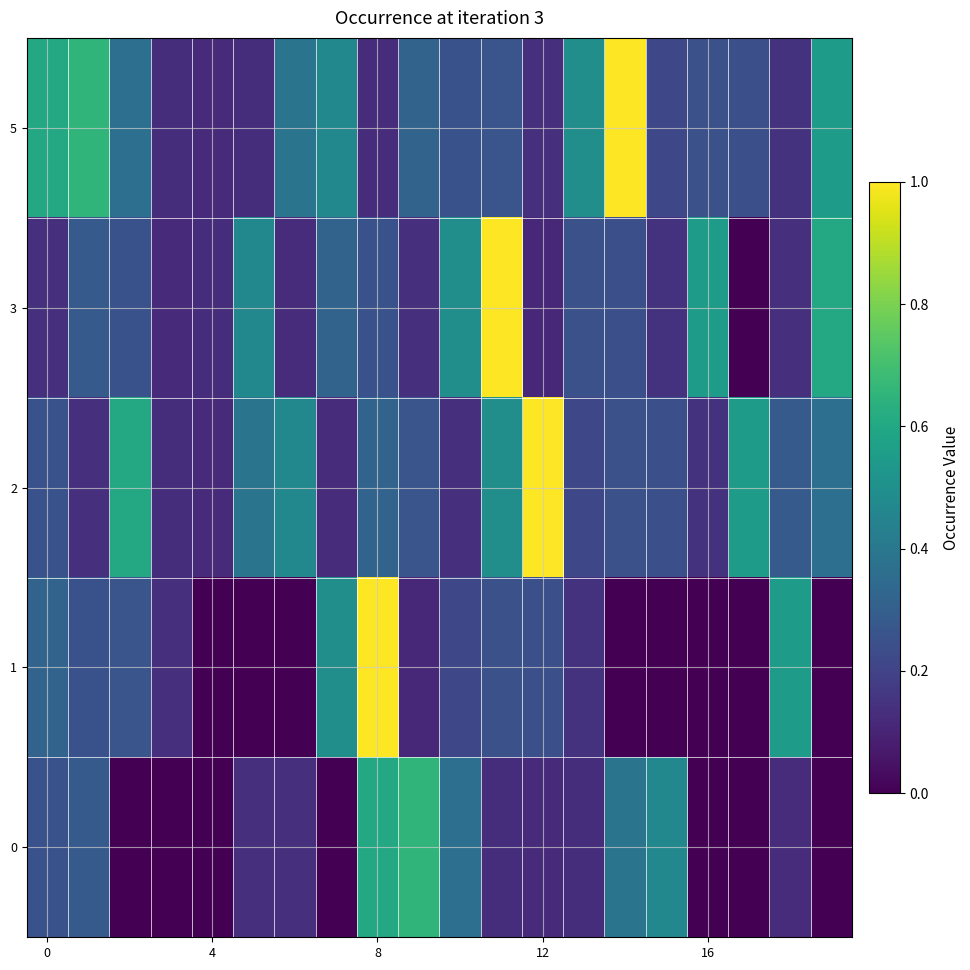

Reading right to left, list all the values displayed in this chart.

0: 0.0	0.1	0.0	0.0	0.5	0.4	0.1	0.1	0.1	0.4	0.7	0.6	0.0	0.1	0.1	0.0	0.0	0.0	0.3	0.3
1: 0.0	0.6	0.0	0.0	0.0	0.0	0.1	0.2	0.2	0.2	0.1	1.0	0.5	0.0	0.0	0.0	0.1	0.3	0.3	0.3
2: 0.4	0.3	0.6	0.1	0.2	0.2	0.2	1.0	0.5	0.1	0.3	0.3	0.1	0.5	0.4	0.1	0.1	0.6	0.1	0.3
3: 0.6	0.1	0.0	0.6	0.1	0.2	0.2	0.1	1.0	0.5	0.1	0.3	0.3	0.1	0.5	0.1	0.1	0.3	0.3	0.1
5: 0.6	0.1	0.2	0.2	0.2	1.0	0.5	0.1	0.3	0.3	0.3	0.1	0.5	0.4	0.1	0.1	0.1	0.4	0.7	0.6